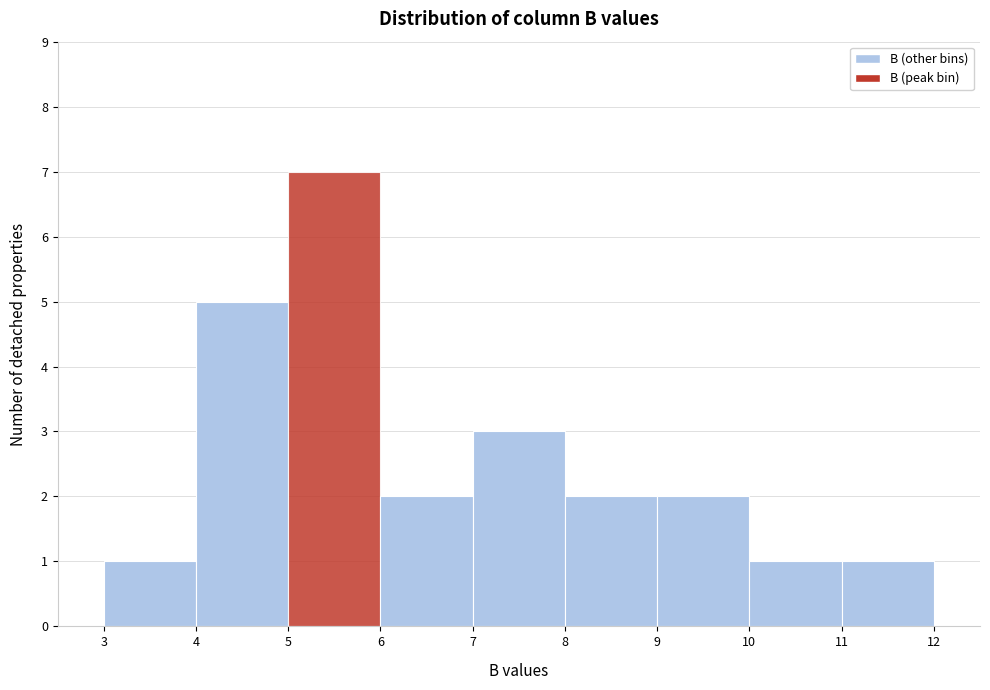

Reading left to right, list every bar in this chart as the range it spans on the x-axis followed by its height. The values are not printed on the chart, so give them approximately, as read against the axis.

3 to 4: 1
4 to 5: 5
5 to 6: 7
6 to 7: 2
7 to 8: 3
8 to 9: 2
9 to 10: 2
10 to 11: 1
11 to 12: 1